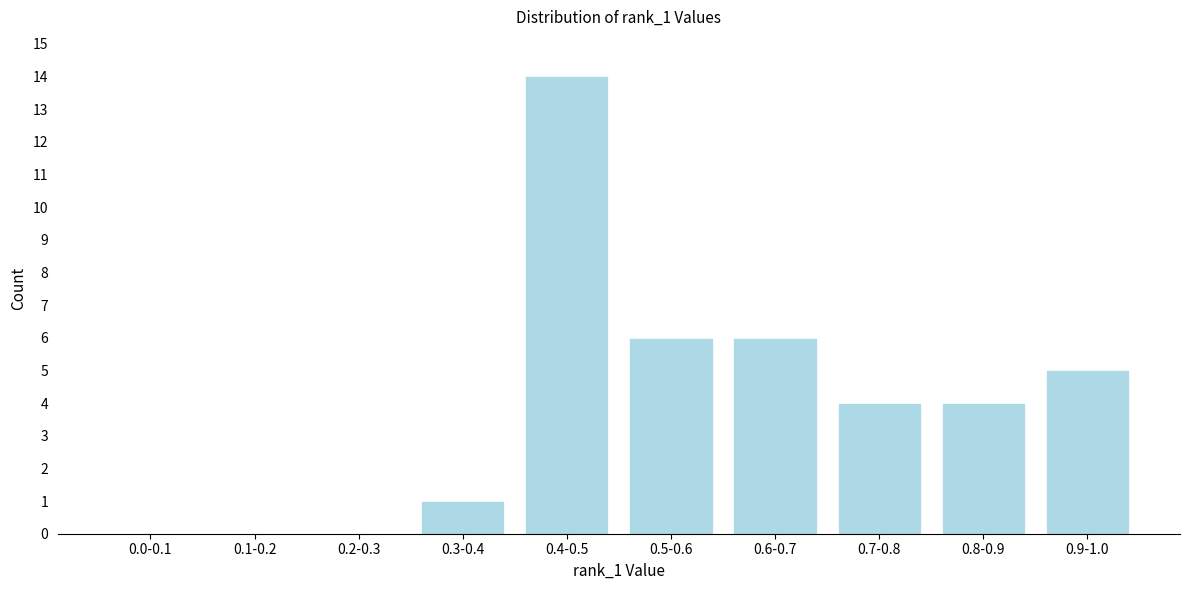

Reading right to left, list all the values displayed in this chart.

0.9-1.0=5	0.8-0.9=4	0.7-0.8=4	0.6-0.7=6	0.5-0.6=6	0.4-0.5=14	0.3-0.4=1	0.2-0.3=0	0.1-0.2=0	0.0-0.1=0